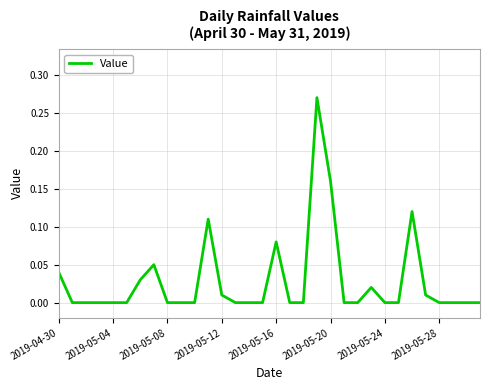

What is the label of the 14th point from the right?

18